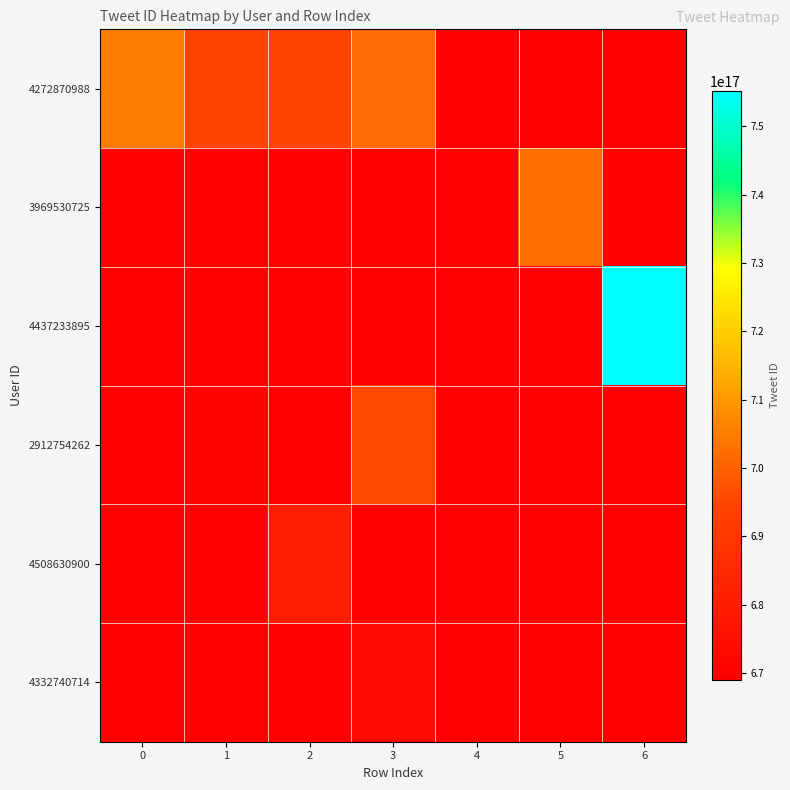

Which series has the largest total across all categories?

4272870988